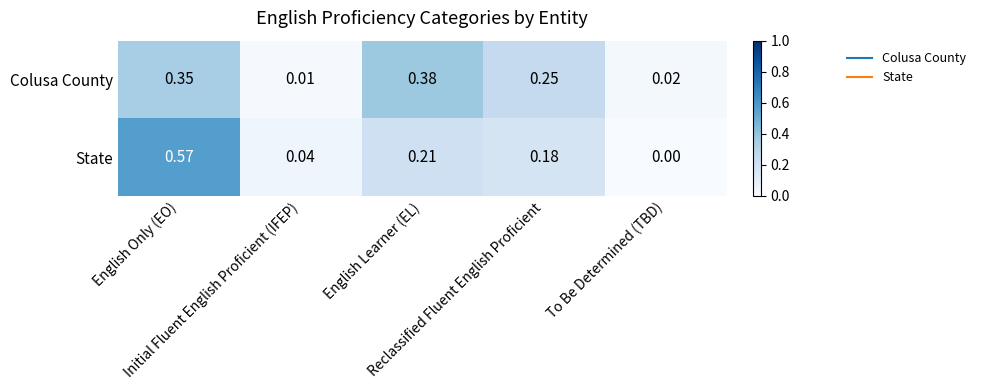

Which series has the widest spread of values?

State